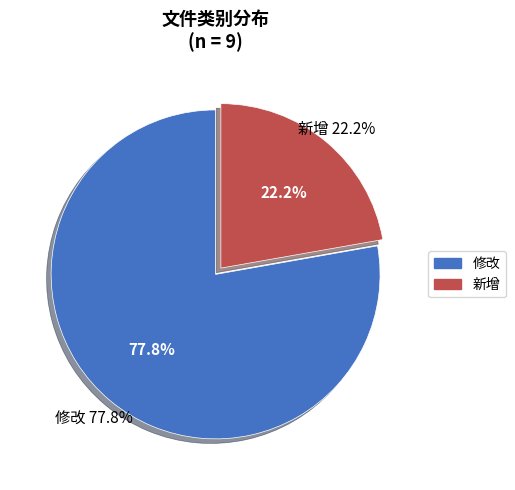

Between 修改 and 新增, which is larger?

修改